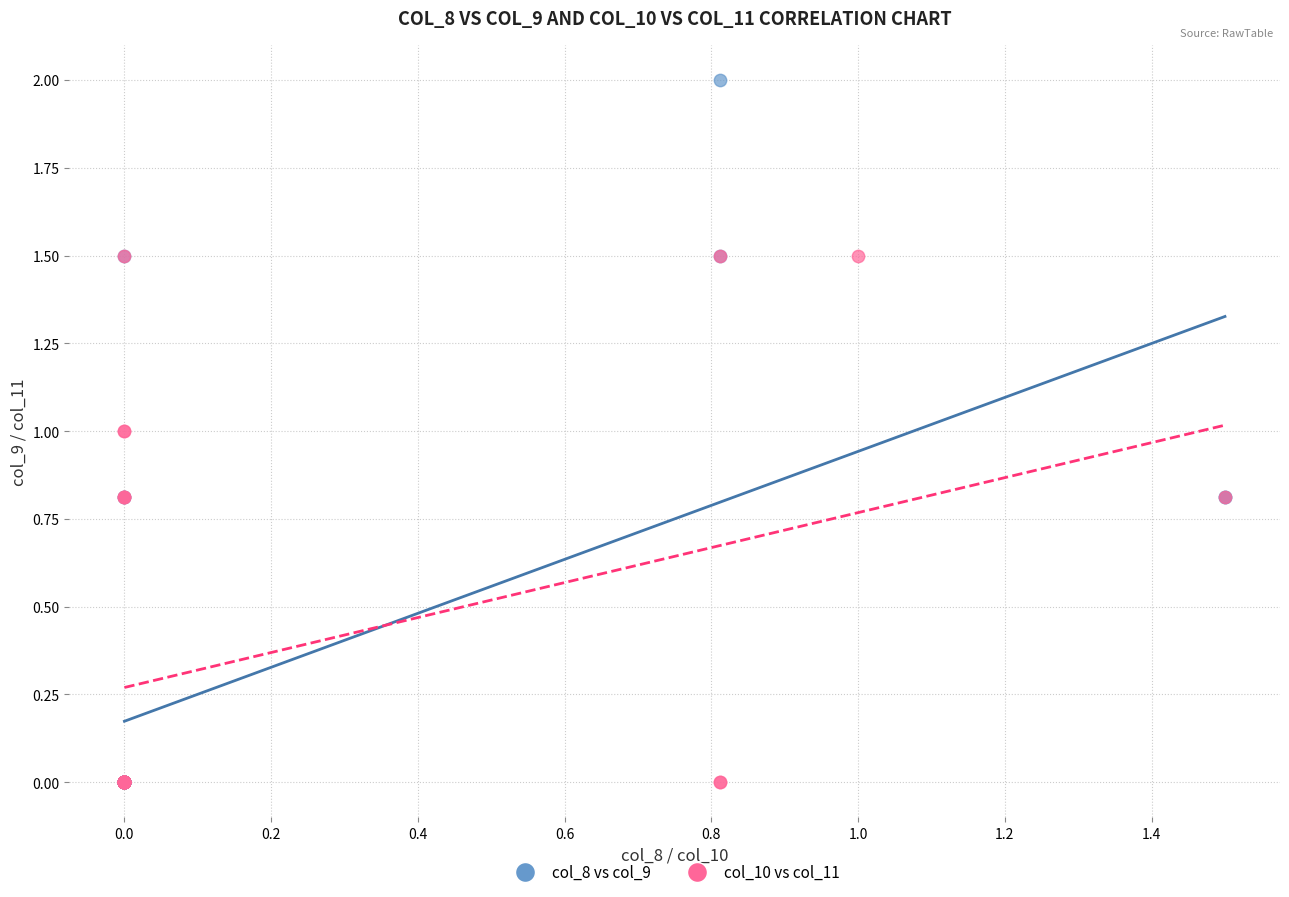

Which series reaches the maximum Y coordinate?

col_8 vs col_9